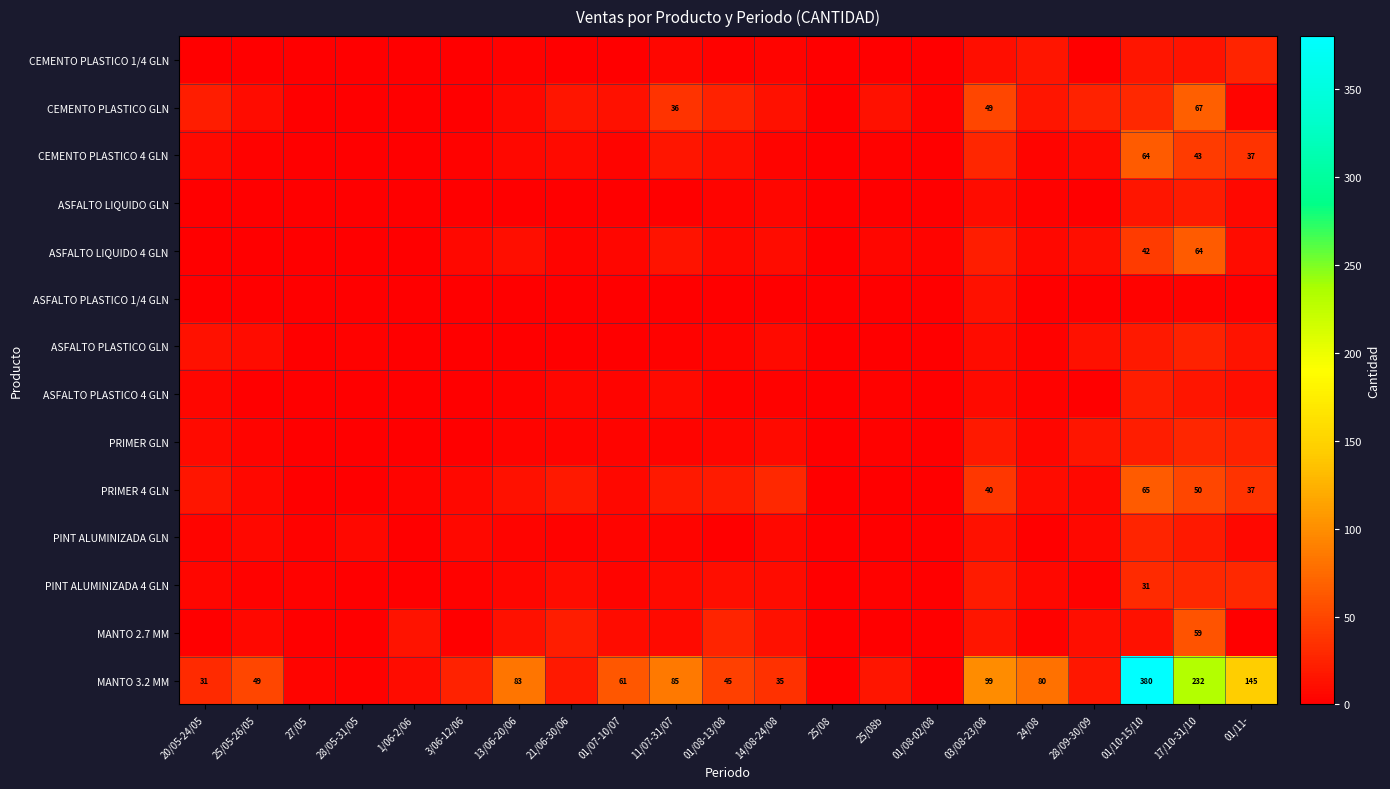

Is it true that CEMENTO PLASTICO GLN equals 36 at 11/07-31/07?

True